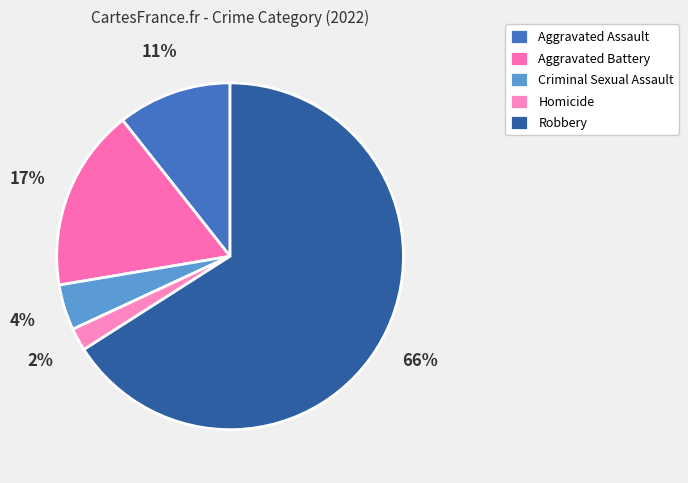

What percentage is NOT represented by Aggravated Assault?

89.4%